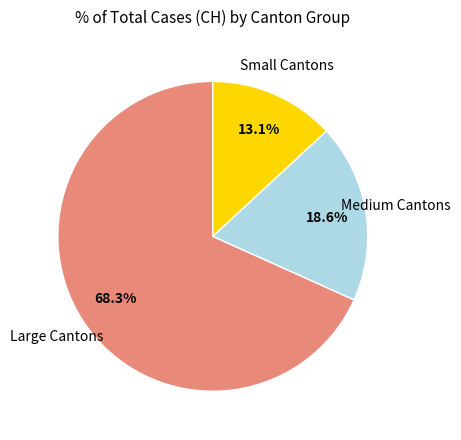

Does any single category account for the majority?

Yes